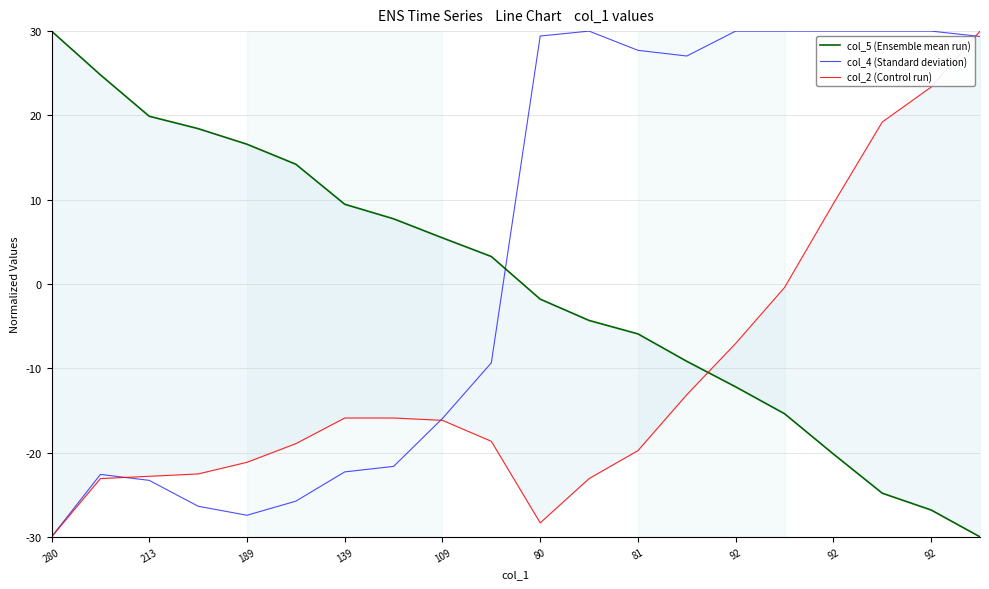

Reading left to right, what are all the values shown in this chart?

col_5 (Ensemble mean run): 30.0	24.8	19.9	18.4	16.6	14.2	9.5	7.7	5.5	3.3	-1.8	-4.3	-5.9	-9.2	-12.2	-15.4	-20.2	-24.8	-26.8	-30.0
col_4 (Standard deviation): -30.0	-22.6	-23.3	-26.4	-27.4	-25.8	-22.3	-21.6	-16.0	-9.4	29.4	30.0	27.7	27.0	30.0	30.0	30.0	30.0	30.0	29.4
col_2 (Control run): -30.0	-23.1	-22.8	-22.5	-21.2	-18.9	-15.9	-15.9	-16.2	-18.7	-28.3	-23.1	-19.8	-13.1	-7.1	-0.4	9.5	19.2	23.4	30.0